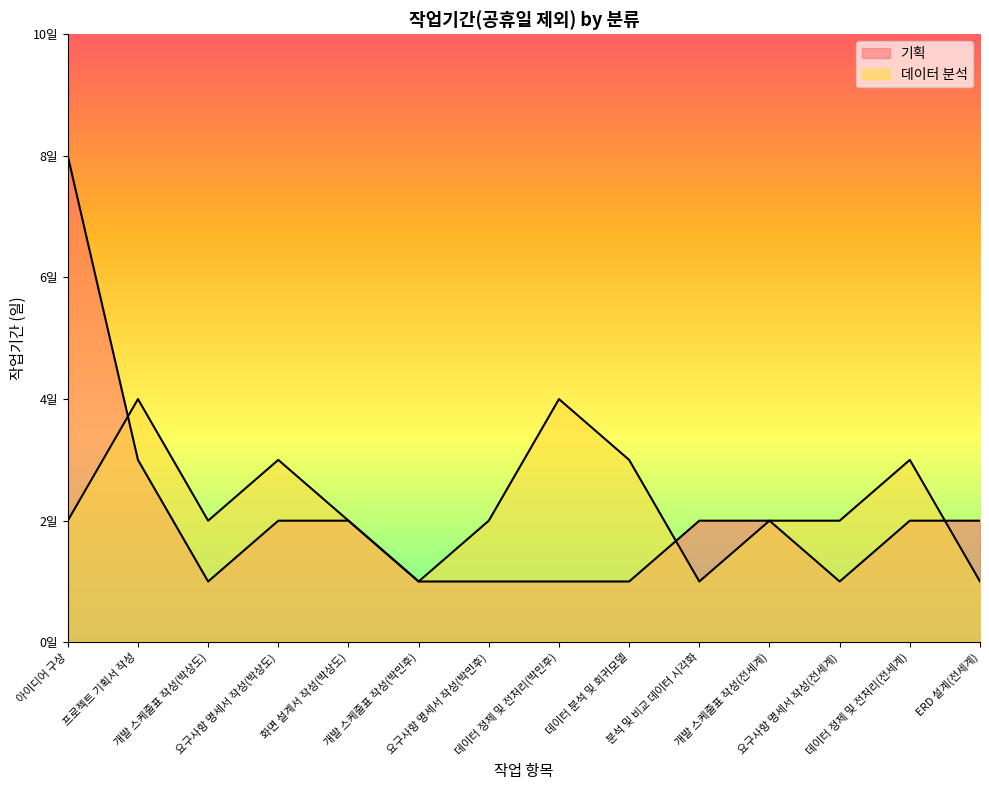

The 기획 series shows 1 at 요구사항 명세서 작성(박민후). True or false?

True